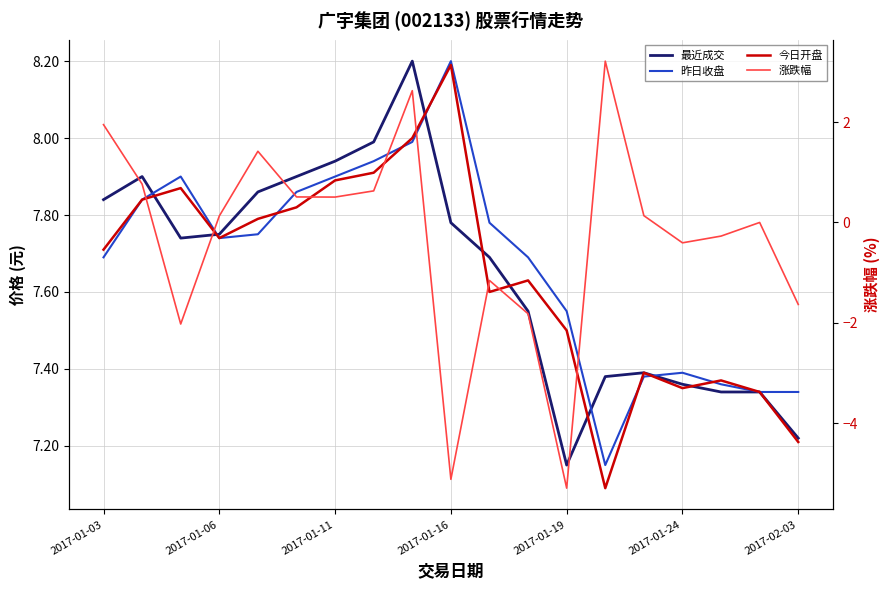

What is the difference between the maximum and minimum values in the 涨跌幅 series?

8.5